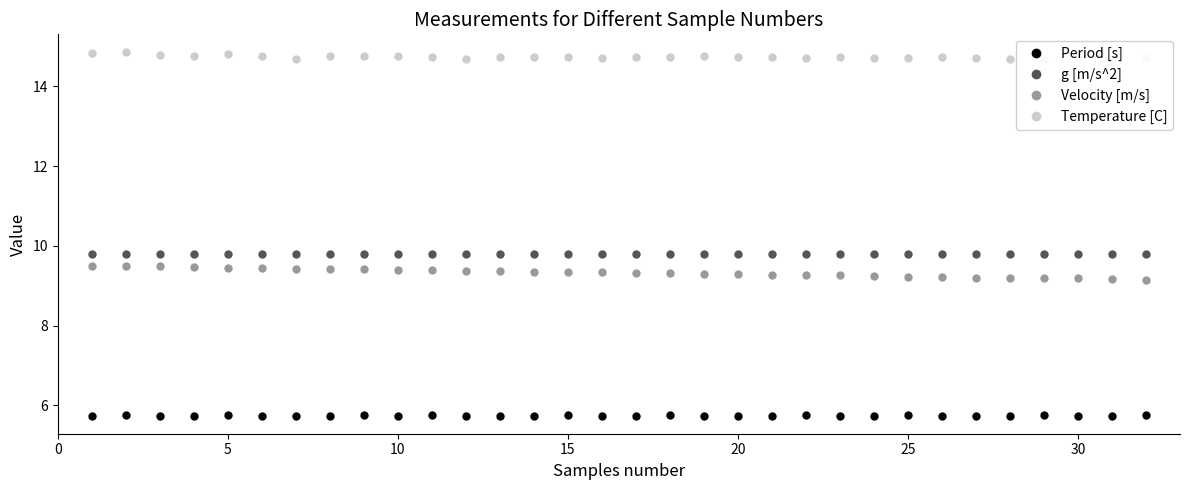

True or false: Velocity [m/s] and Period [s] cross at least once.

False